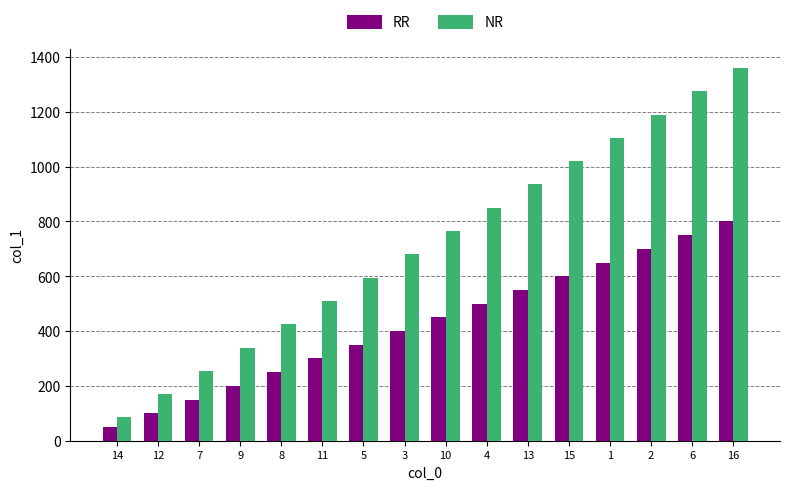

Reading left to right, transcribe all the data shown in this chart.

RR: 50	100	150	200	250	300	350	400	450	500	550	600	650	700	750	800
NR: 85	170	255	340	425	510	595	680	765	850	935	1020	1105	1190	1275	1360